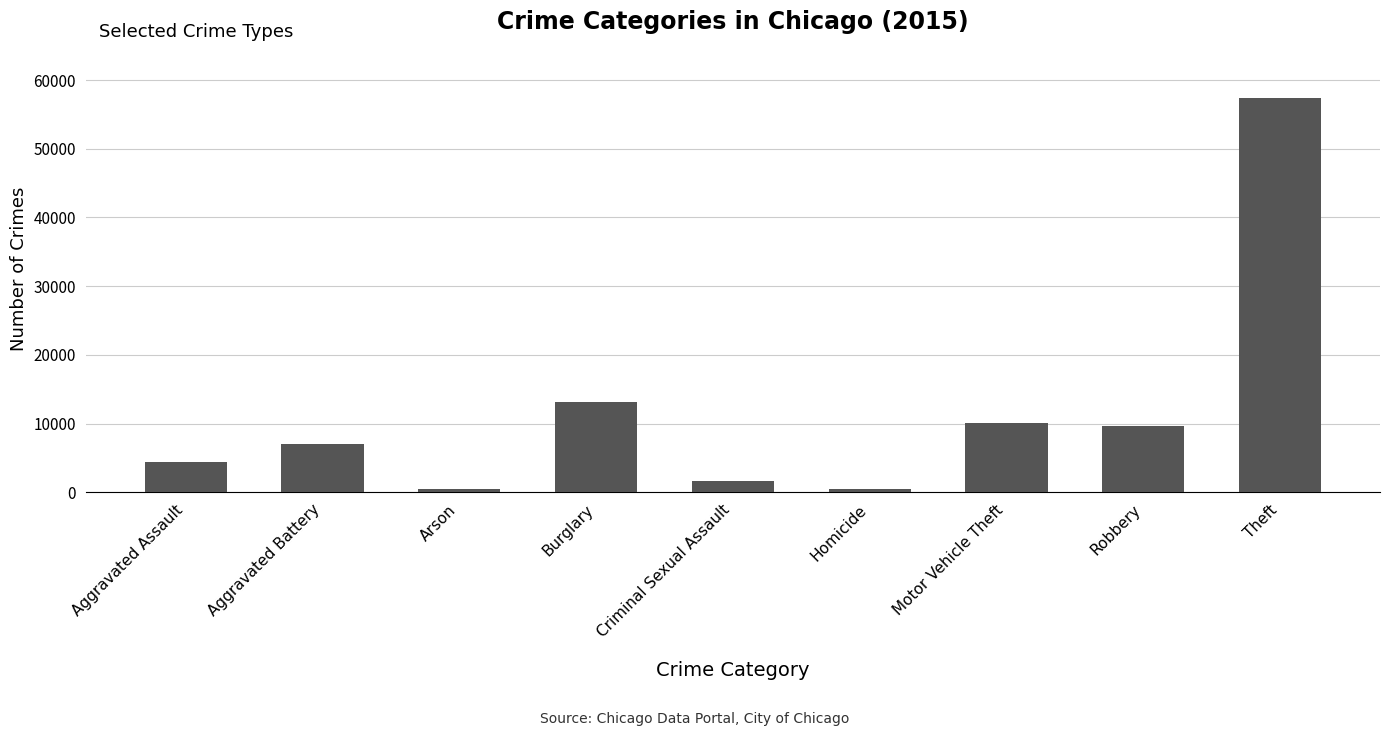

Count the number of categories in the chart.

9